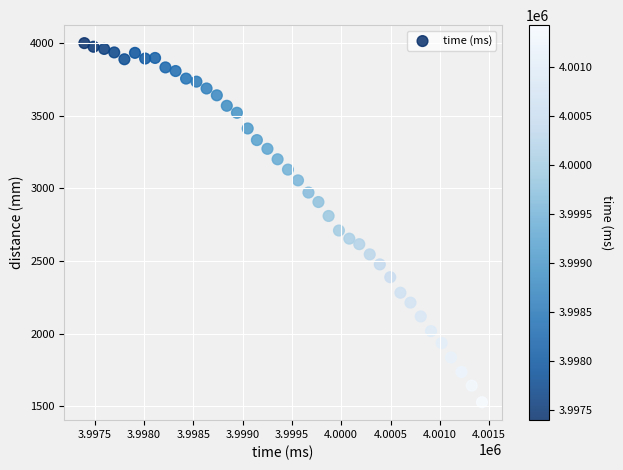

What is the range of Y values (max minus min)?

2470